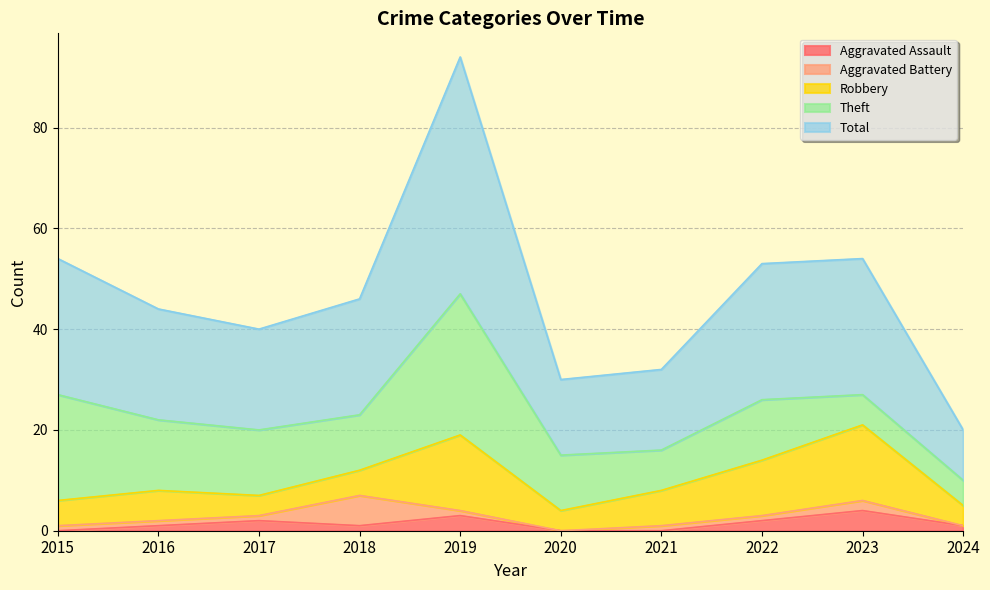

Reading right to left, extract all data points from this chart.

Aggravated Assault: 1	4	2	0	0	3	1	2	1	0
Aggravated Battery: 0	2	1	1	0	1	6	1	1	1
Robbery: 4	15	11	7	4	15	5	4	6	5
Theft: 5	6	12	8	11	28	11	13	14	21
Total: 10	27	27	16	15	47	23	20	22	27